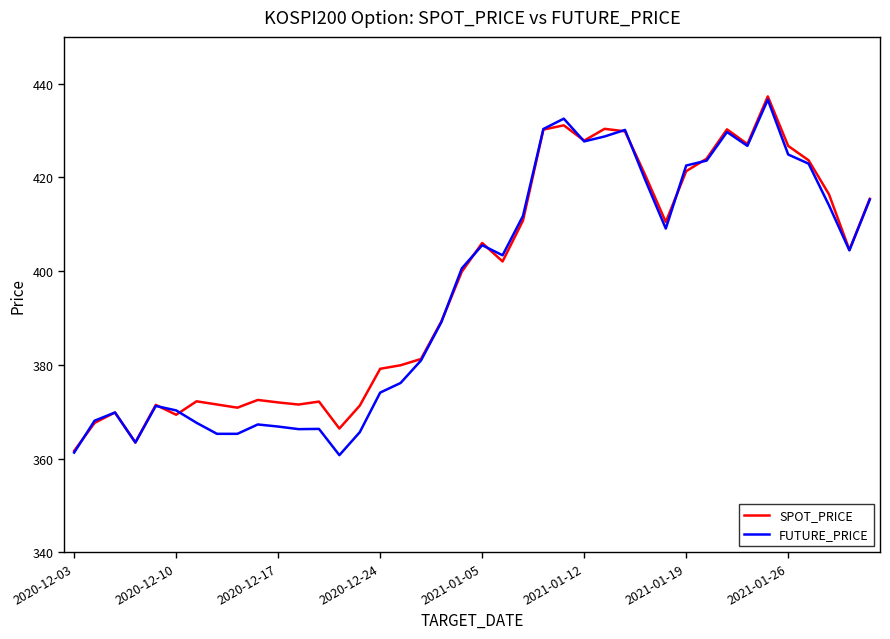

Is this an area chart (filled region under the line)?

No